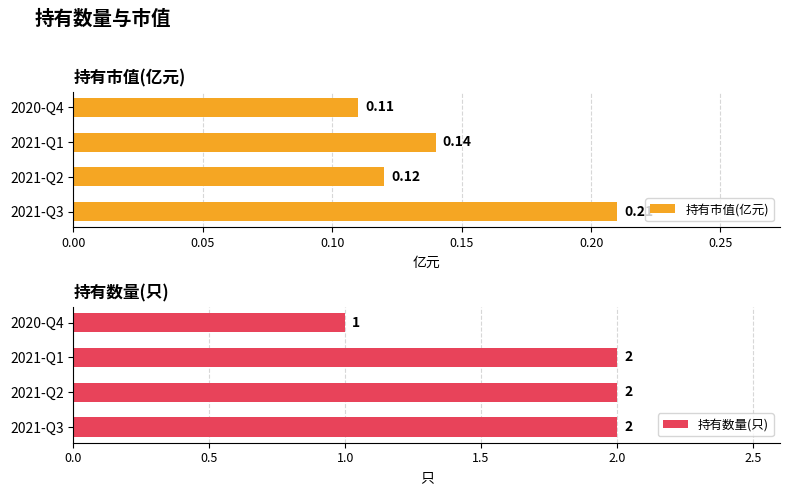

Rank the categories by 持有市值(亿元) value from lowest to highest.

2020-Q4, 2021-Q2, 2021-Q1, 2021-Q3